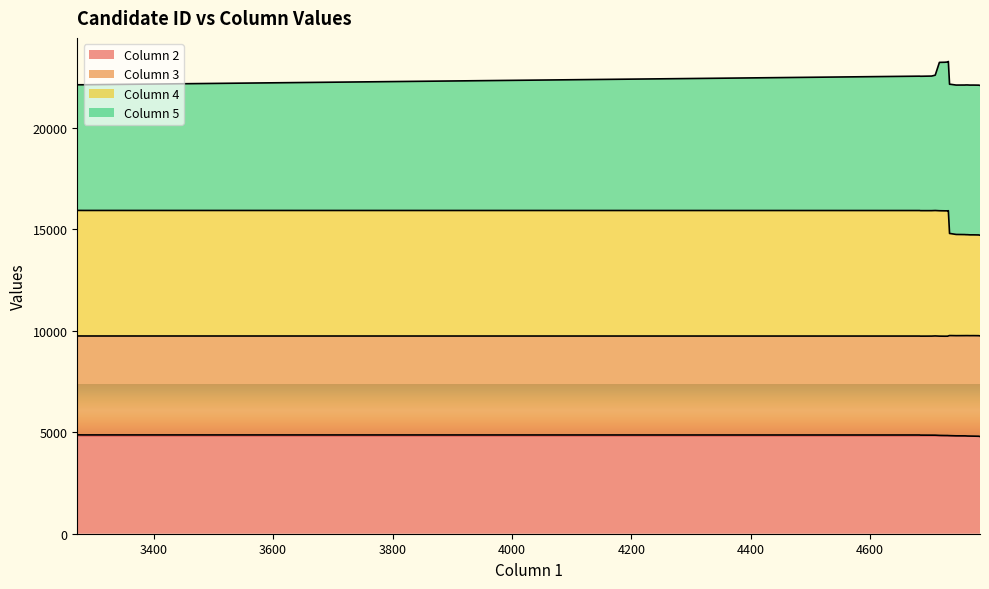

True or false: Column 4 and Column 2 cross at least once.

False